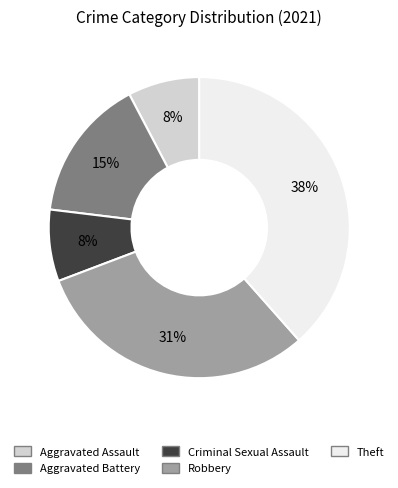

What is the largest slice in the pie chart?

Theft